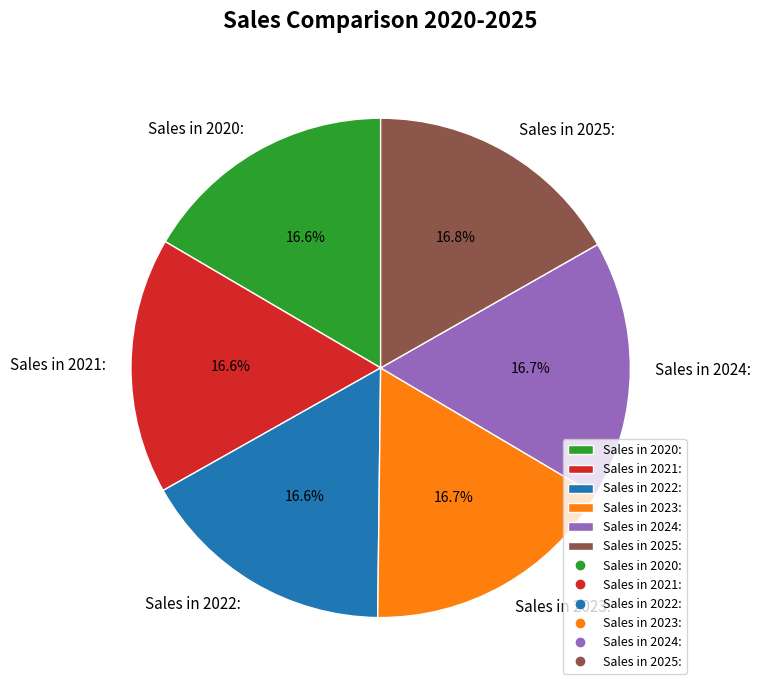

Approximately how many times larger is the value at Sales in 2022: compared to Sales in 2025:?

1.0